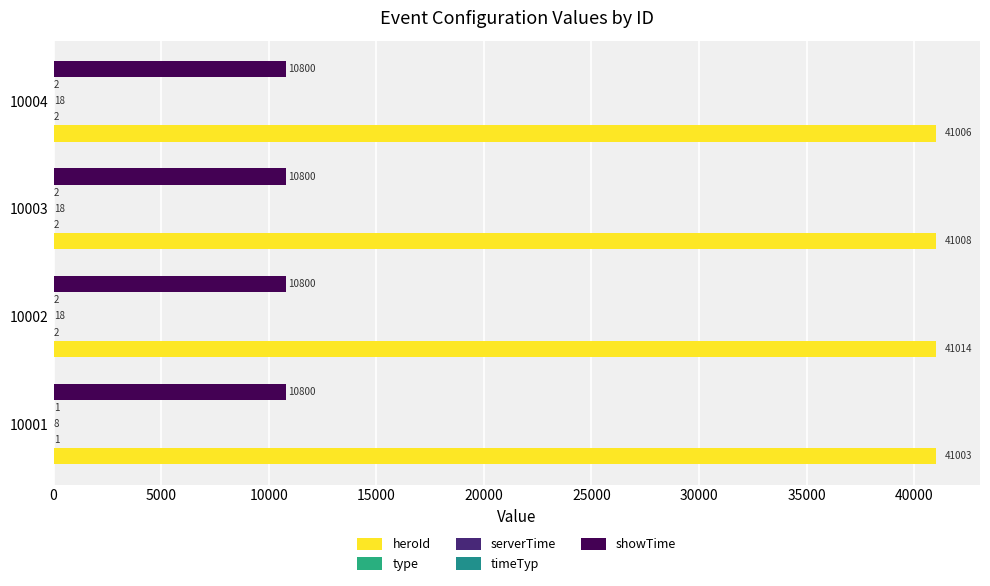

How many series are shown in this chart?

5